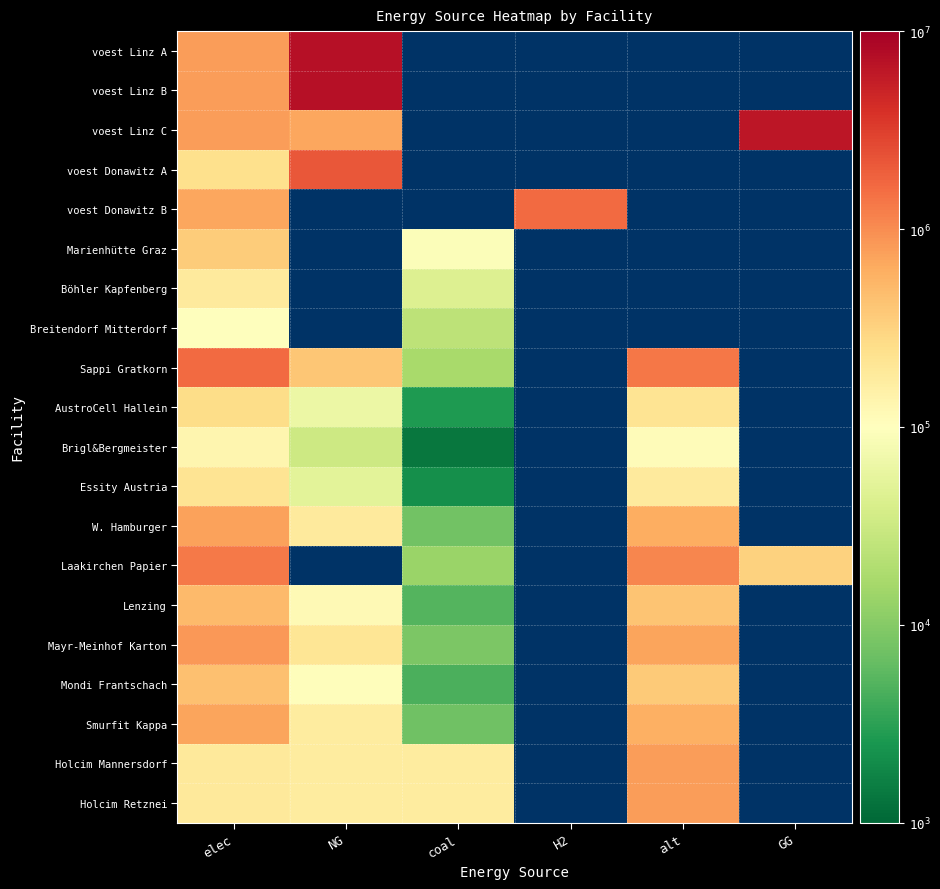

At H2, list the series in order from smallest to largest.

voest Linz A, voest Linz B, voest Linz C, voest Donawitz A, voest Donawitz B, Marienhütte Graz, Böhler Kapfenberg, Breitendorf Mitterdorf, Sappi Gratkorn, AustroCell Hallein, Brigl&Bergmeister, Essity Austria, W. Hamburger, Laakirchen Papier, Lenzing, Mayr-Meinhof Karton, Mondi Frantschach, Smurfit Kappa, Holcim Mannersdorf, Holcim Retznei